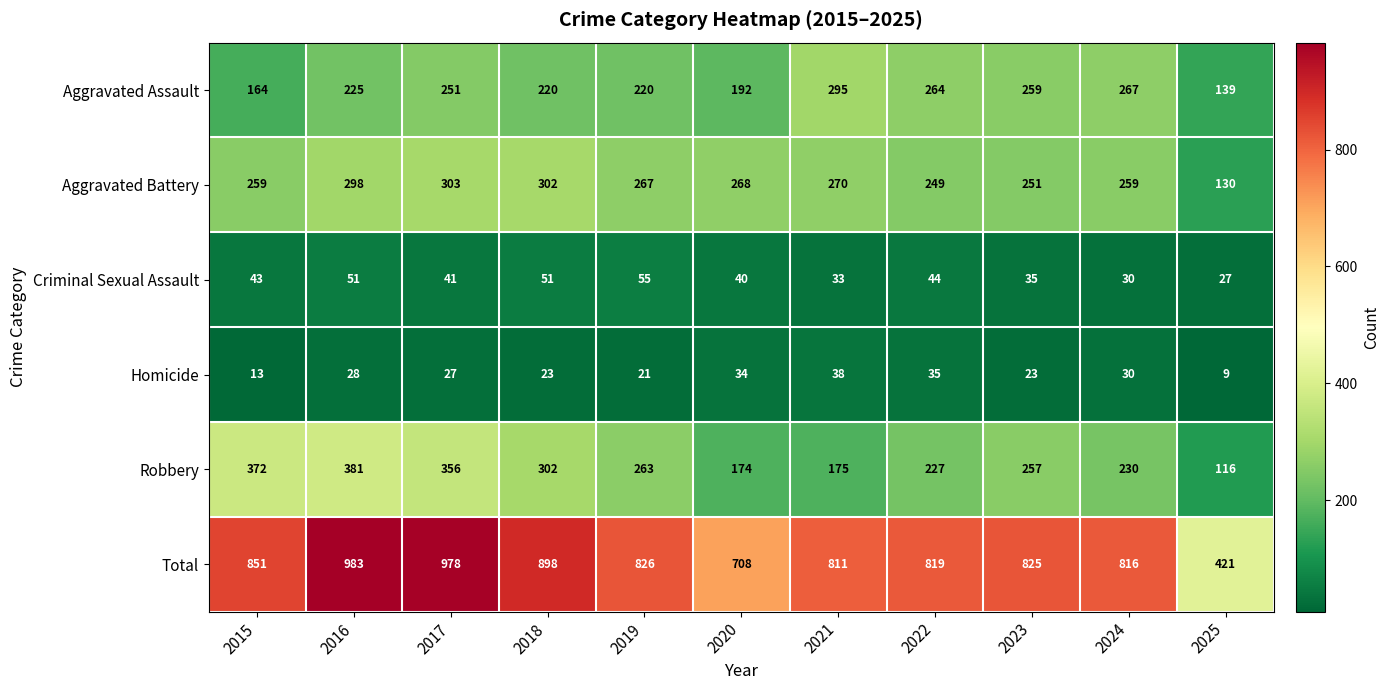

At which category is the sum across all series the highest?

2016